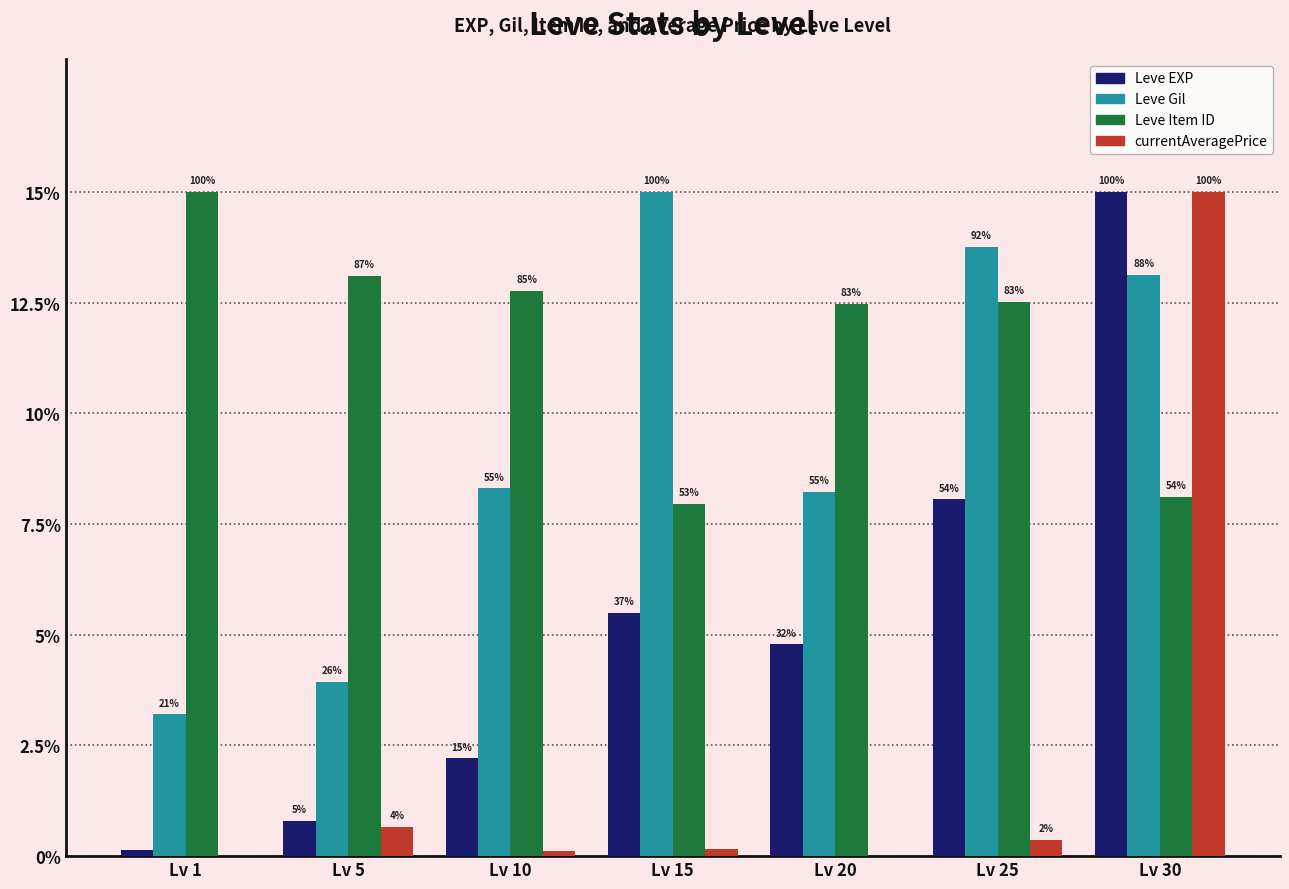

Are the bars grouped side by side (vs. stacked)?

Yes